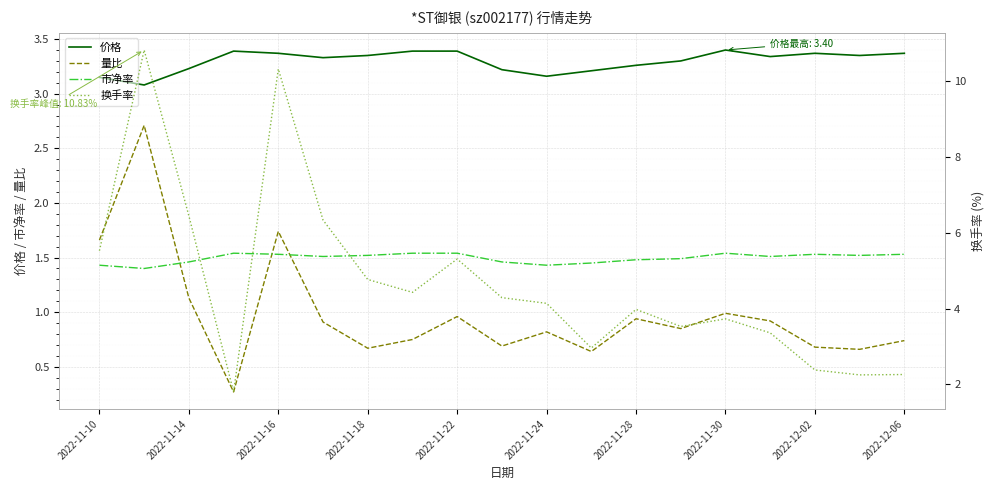

The value of 价格 at 2022-12-06 is 1.3. True or false?

False